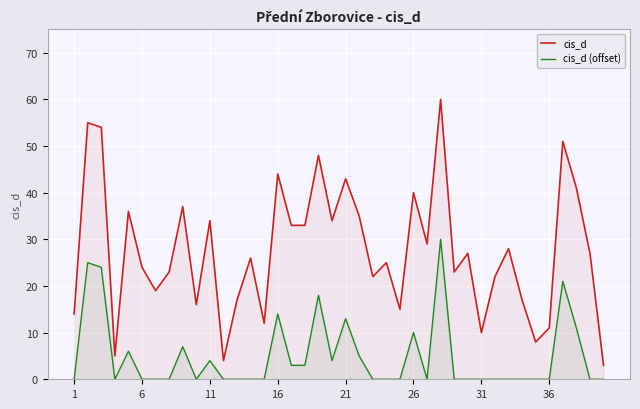

The value of cis_d at 23 is 17. True or false?

False